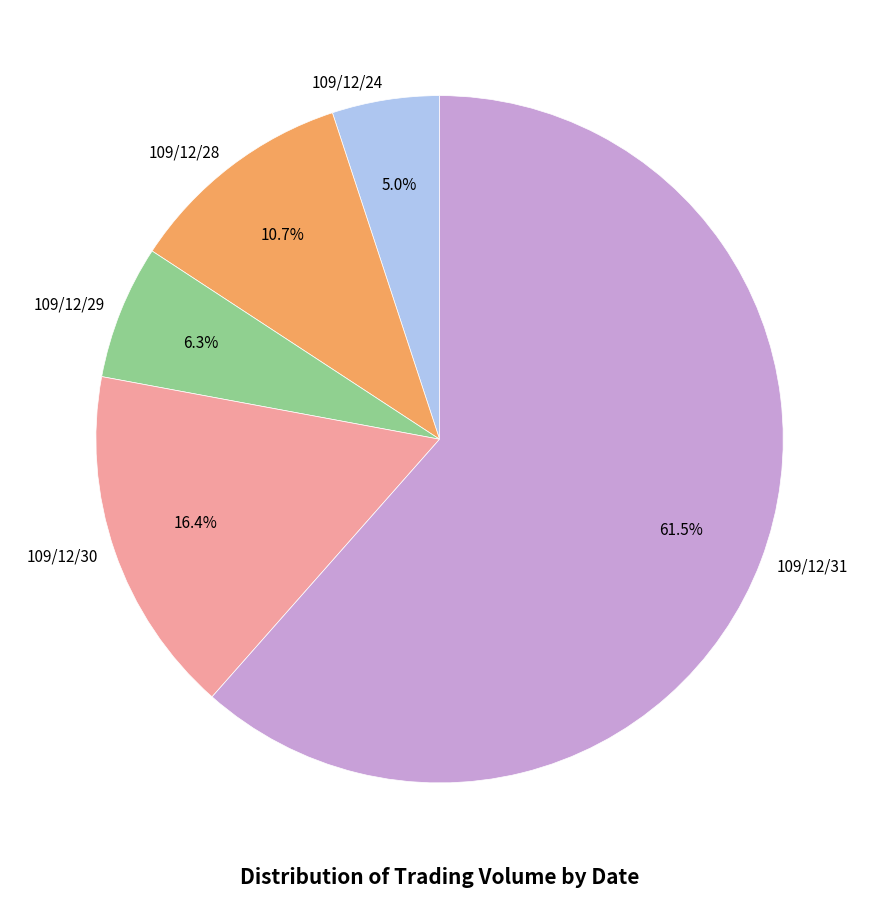

The 109/12/28 slice represents 21% of the pie. True or false?

False